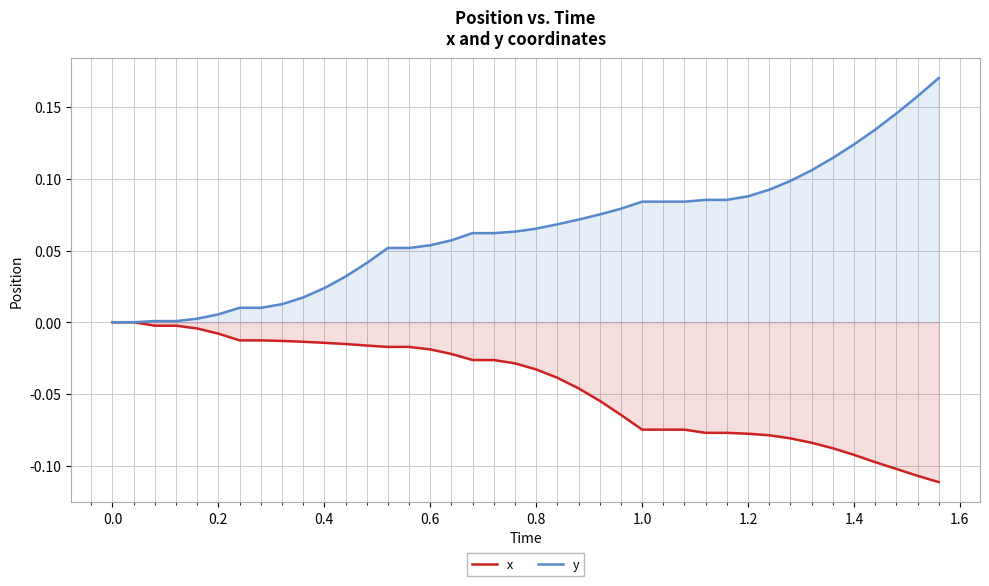

Is it true that x equals 0.0 at 0.0?

True